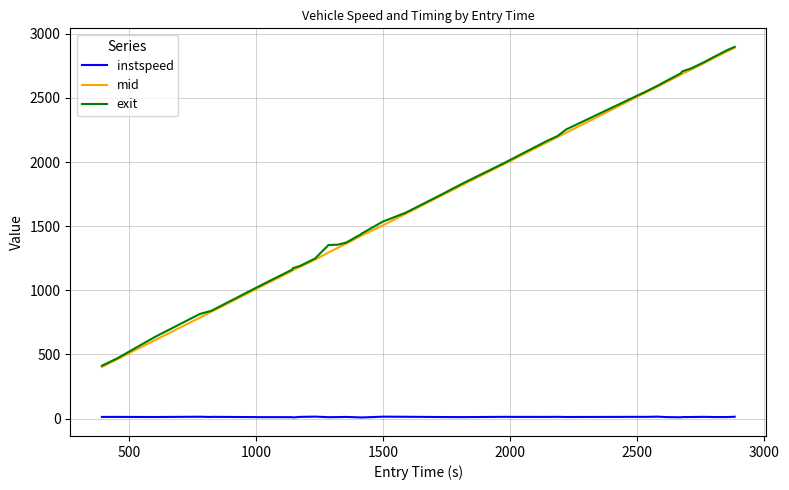

True or false: mid and instspeed intersect in this chart.

False